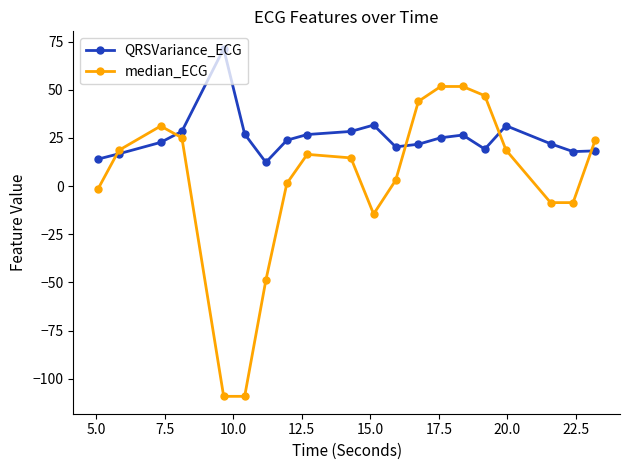

How many values in the median_ECG series exceed 16?

10